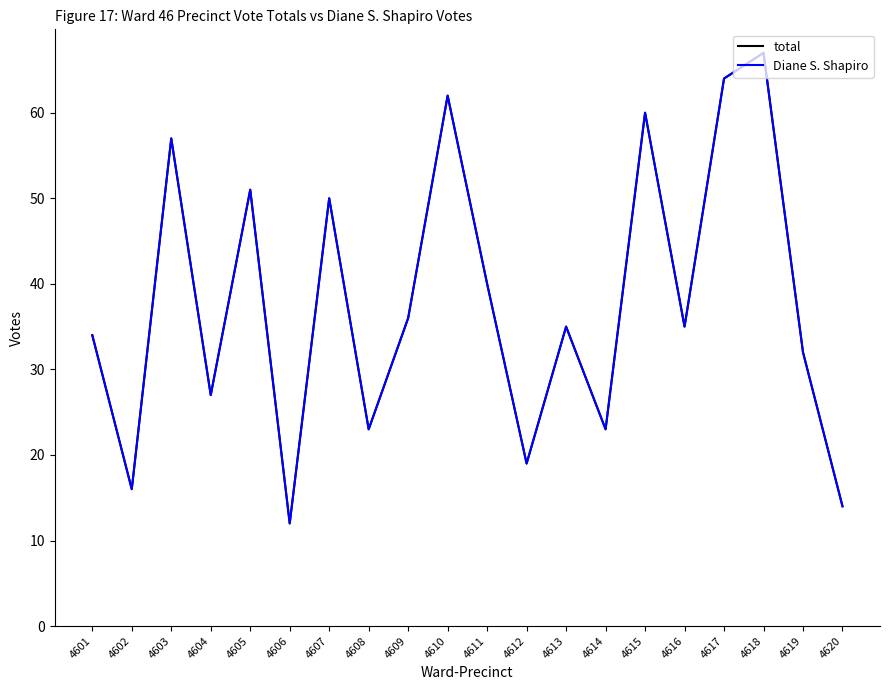

Is this an area chart (filled region under the line)?

No